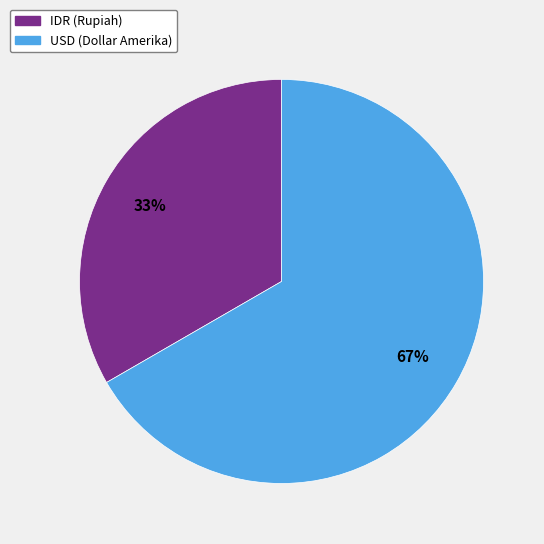

Which category has the smallest portion of the pie?

IDR (Rupiah)